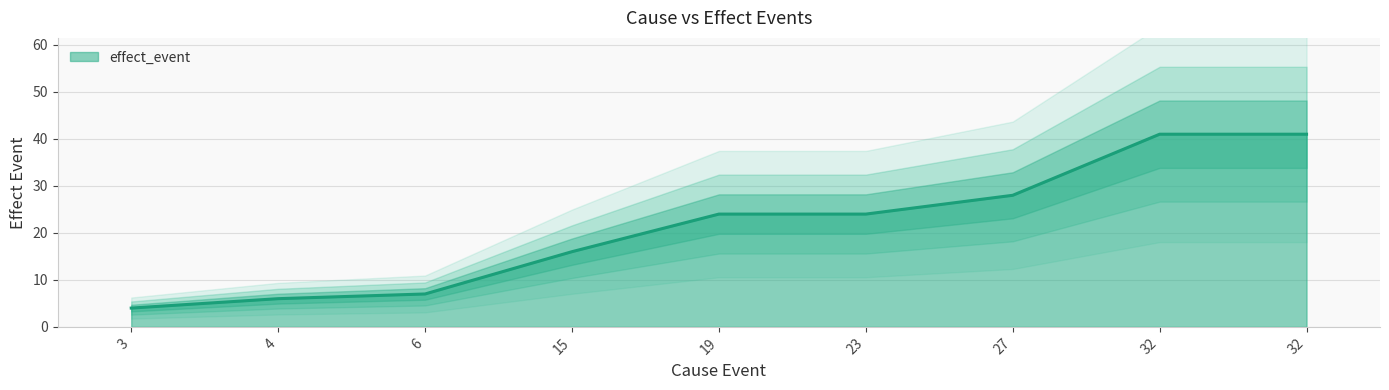

Reading right to left, list all the values displayed in this chart.

41	41	28	24	24	16	7	6	4